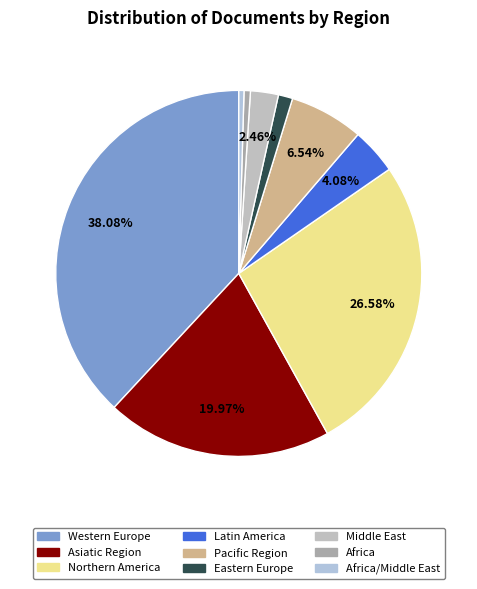

Count the number of slices in the pie.

9